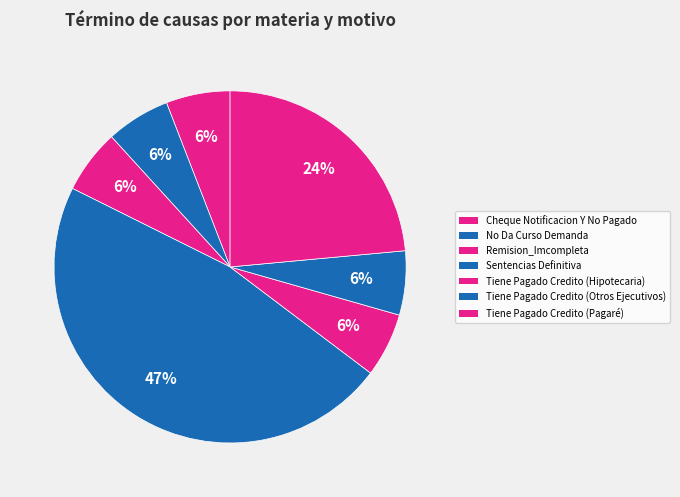

Rank the categories by value from lowest to highest.

Cheque Notificacion Y No Pagado, No Da Curso Demanda, Remision_Imcompleta, Tiene Pagado Credito (Hipotecaria), Tiene Pagado Credito (Otros Ejecutivos), Tiene Pagado Credito (Pagaré), Sentencias Definitiva